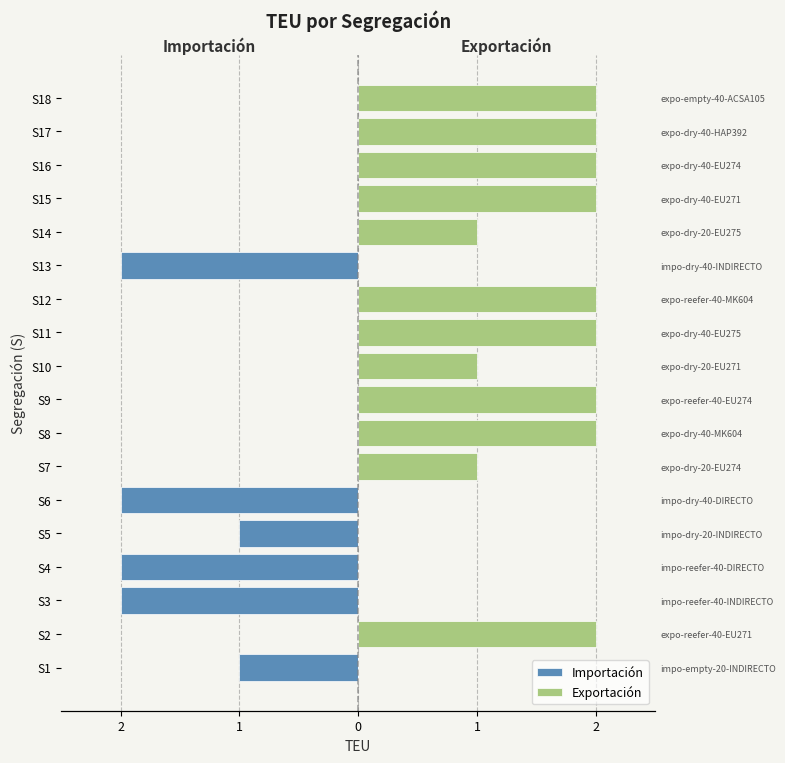

Rank the series by their maximum value, from highest to lowest.

Exportación, Importación